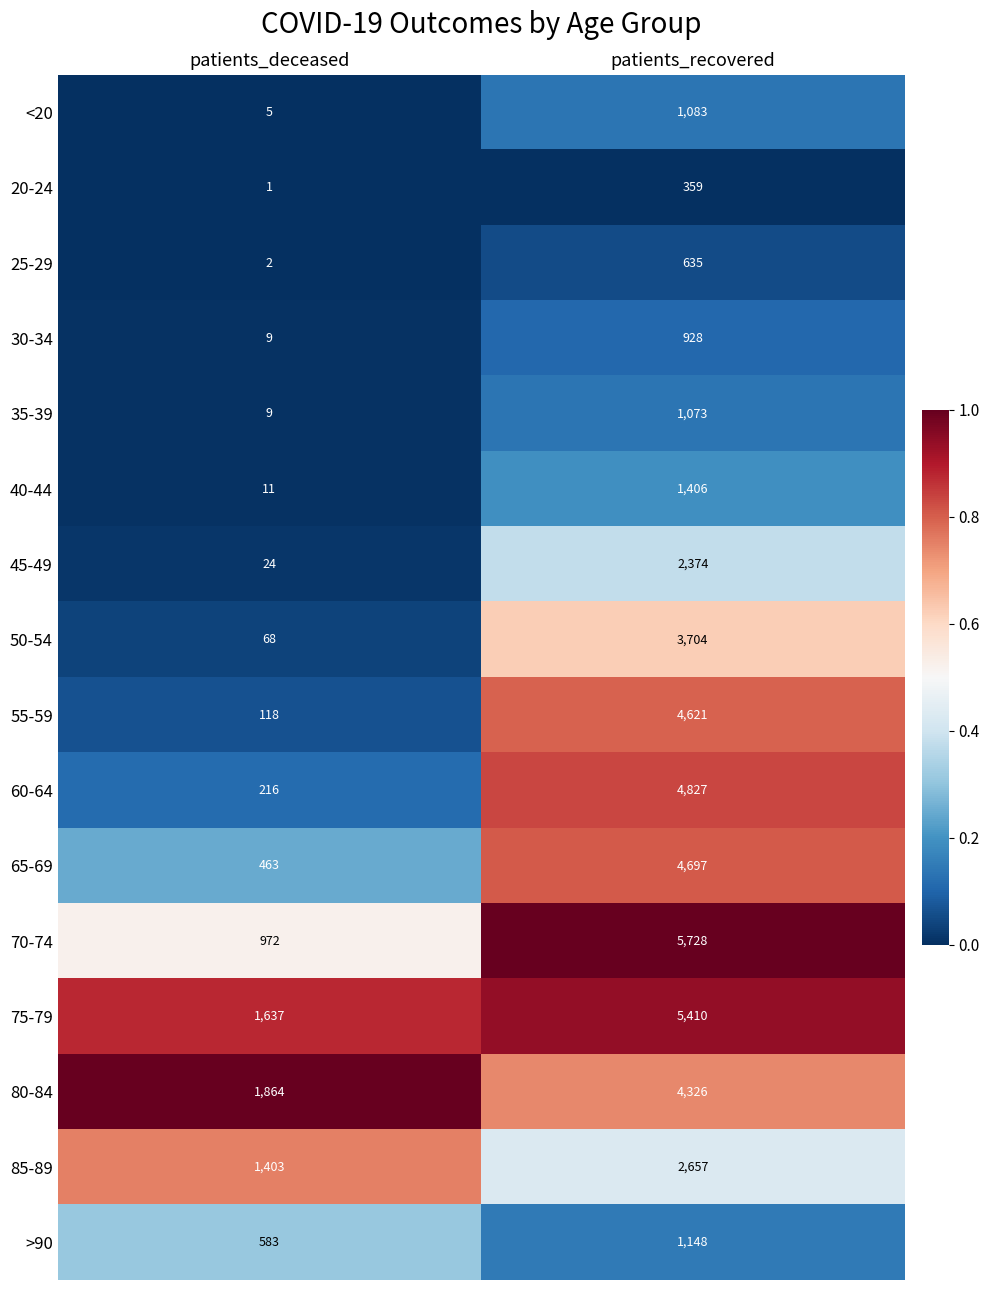

What is the highest value of the 70-74 series?

5728